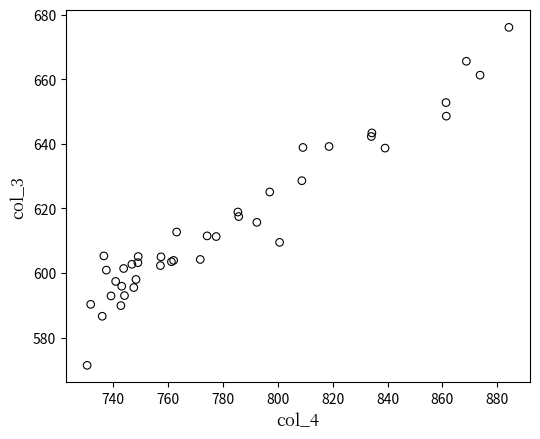

What Y value in the scatter plot is closest to 623?

625.1